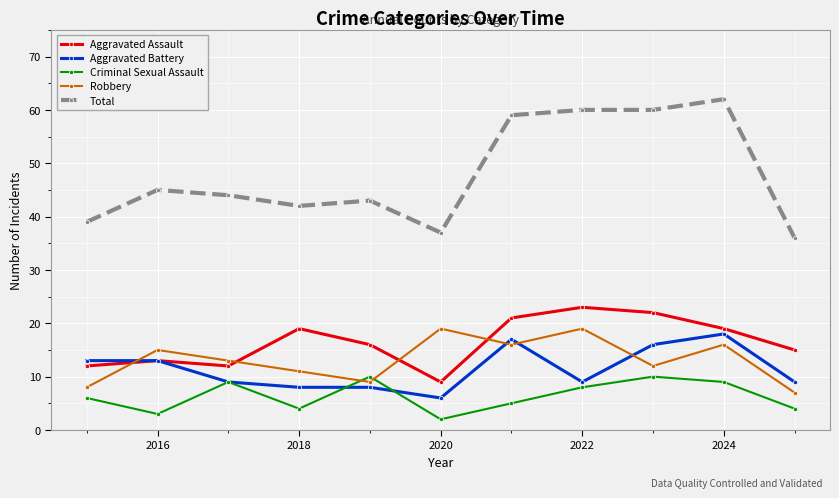

Which series has the largest range (max minus min)?

Total